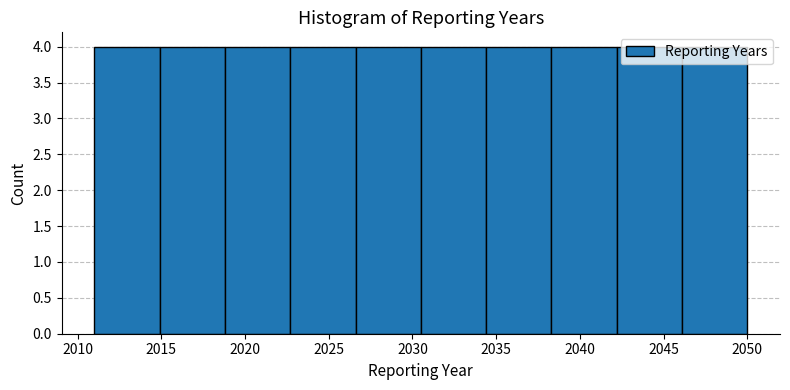

Reading left to right, list every bar in this chart as the range it spans on the x-axis followed by its height. Neither the bar edges nor the heights are printed on the chart, so give them approximately, as read against the axes.

2011.0 to 2014.9: 4
2014.9 to 2018.8: 4
2018.8 to 2022.7: 4
2022.7 to 2026.6: 4
2026.6 to 2030.5: 4
2030.5 to 2034.4: 4
2034.4 to 2038.3: 4
2038.3 to 2042.2: 4
2042.2 to 2046.1: 4
2046.1 to 2050.0: 4